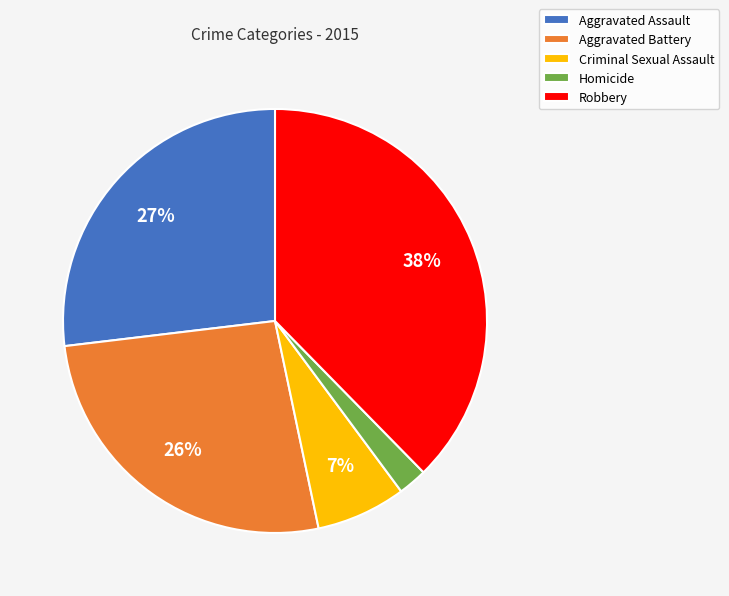

Which slice is the largest?

Robbery